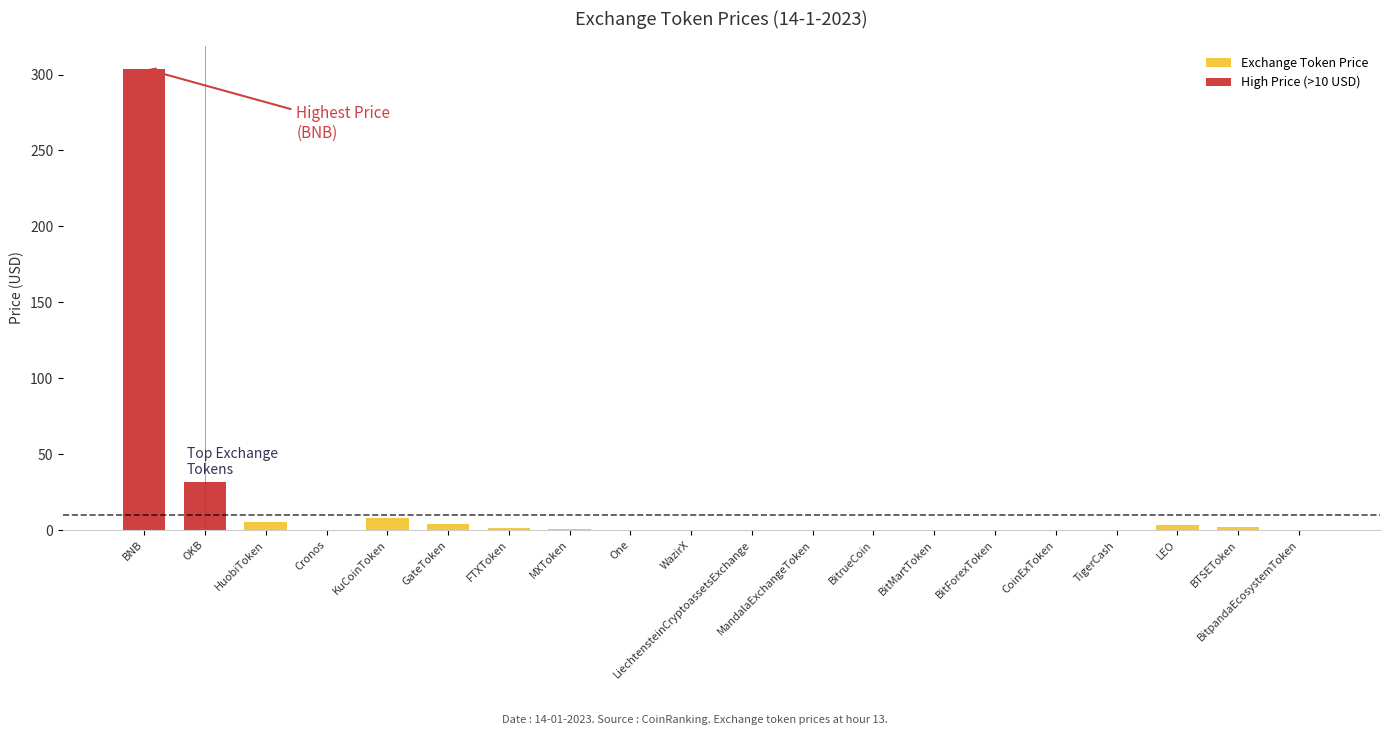

Reading left to right, what are all the values shown in this chart?

Exchange Token Price: BNB=0.0	OKB=0.0	HuobiToken=5.3	Cronos=0.1	KuCoinToken=7.8	GateToken=3.8	FTXToken=1.5	MXToken=0.9	One=0.0	WazirX=0.2	LiechtensteinCryptoassetsExchange=0.1	MandalaExchangeToken=0.1	BitrueCoin=0.0	BitMartToken=0.1	BitForexToken=0.0	CoinExToken=0.0	TigerCash=0.0	LEO=3.5	BTSEToken=2.2	BitpandaEcosystemToken=0.3
High Price (>10 USD): BNB=303.9	OKB=31.9	HuobiToken=0.0	Cronos=0.0	KuCoinToken=0.0	GateToken=0.0	FTXToken=0.0	MXToken=0.0	One=0.0	WazirX=0.0	LiechtensteinCryptoassetsExchange=0.0	MandalaExchangeToken=0.0	BitrueCoin=0.0	BitMartToken=0.0	BitForexToken=0.0	CoinExToken=0.0	TigerCash=0.0	LEO=0.0	BTSEToken=0.0	BitpandaEcosystemToken=0.0